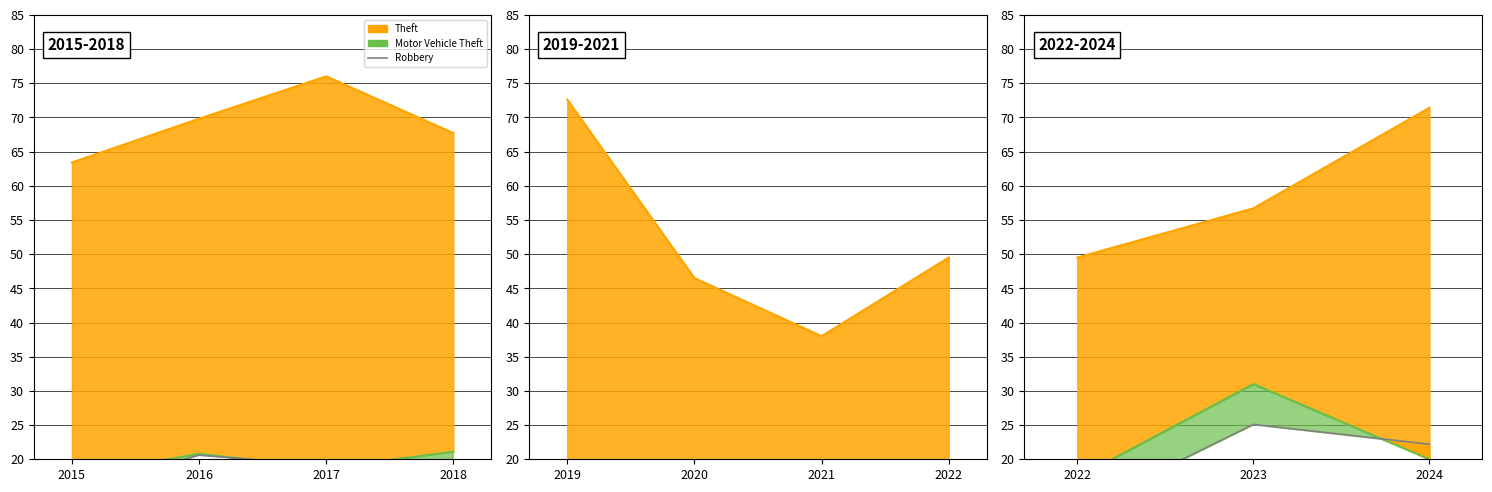

How many lines are shown in the chart?

1